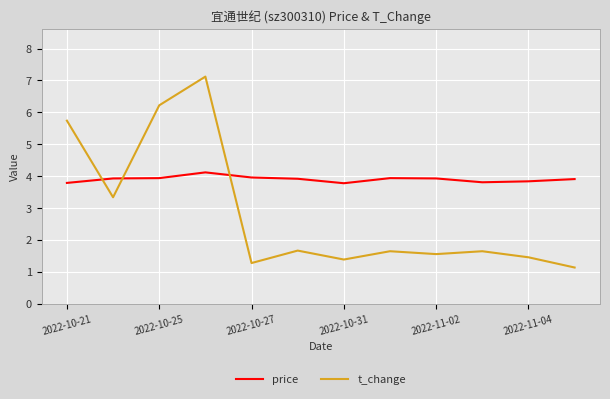

Rank the series by their average value, from highest to lowest.

price, t_change